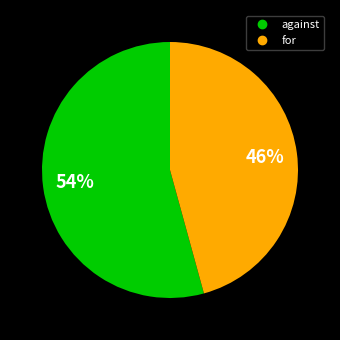

The for slice represents 46% of the pie. True or false?

True